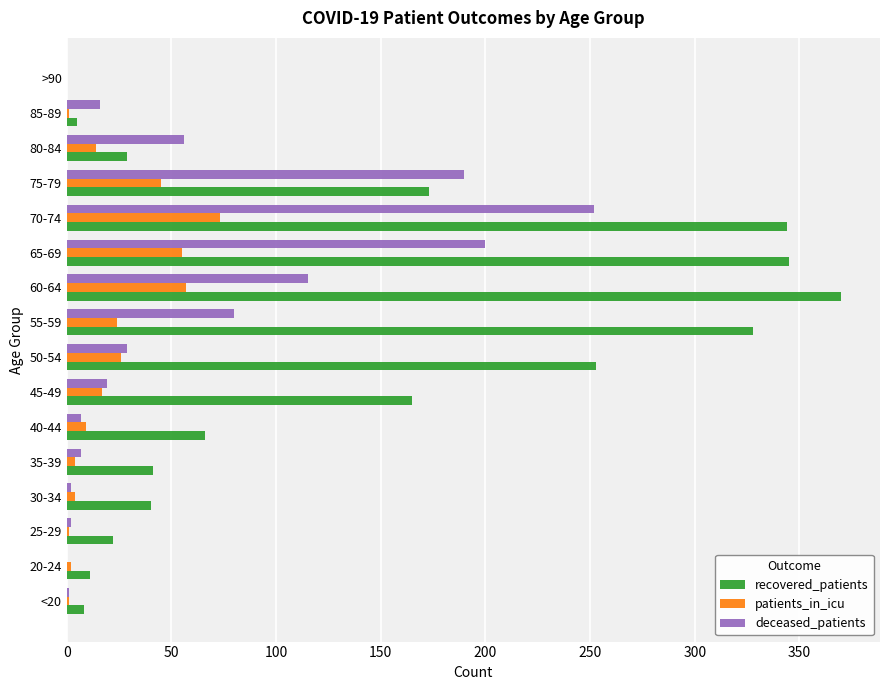

True or false: deceased_patients has a value of 106 at 55-59.

False